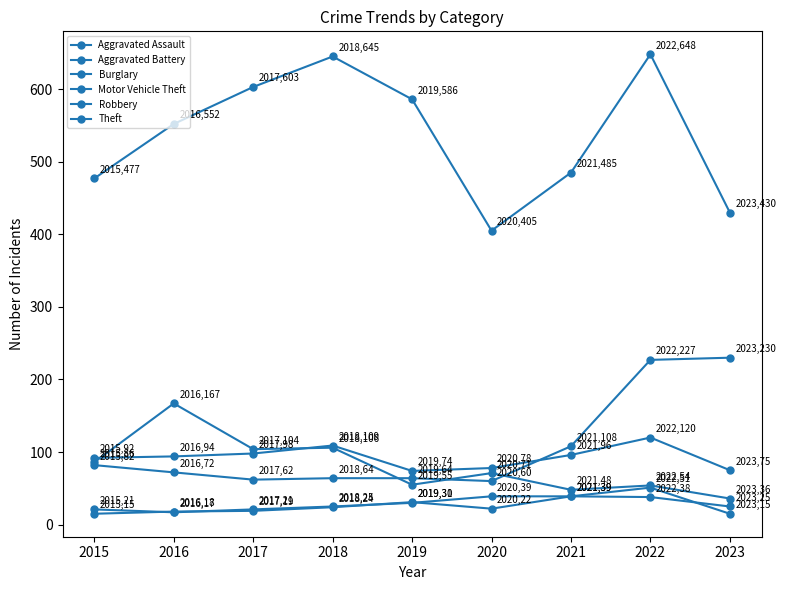

Is this an area chart (filled region under the line)?

No